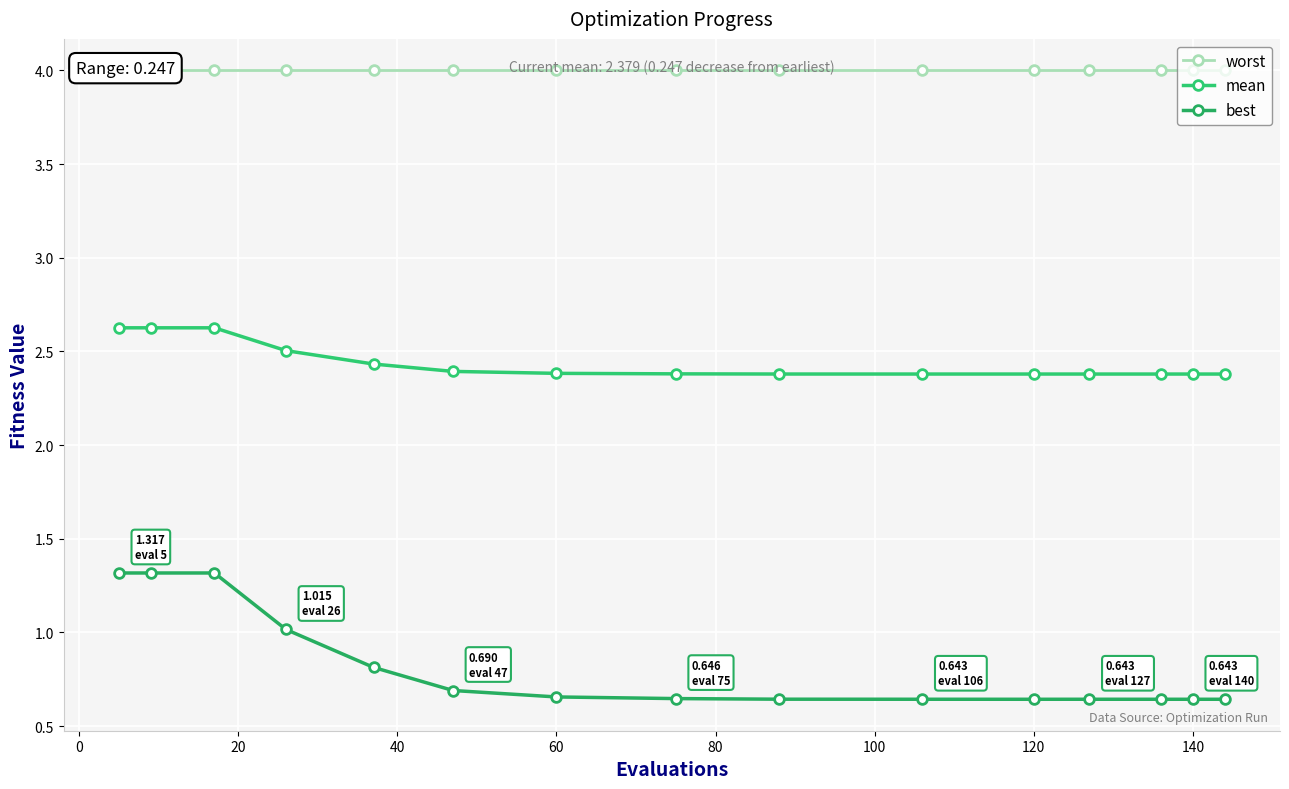

What is the spread (max minus min) of values at 0?

2.7